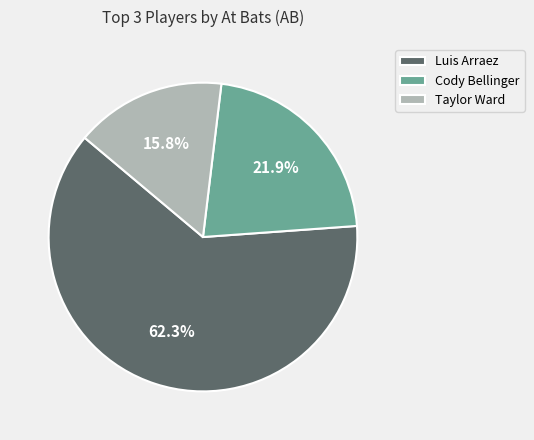

To the nearest percent, what is the difference between the largest and smallest slice percentages?

46%